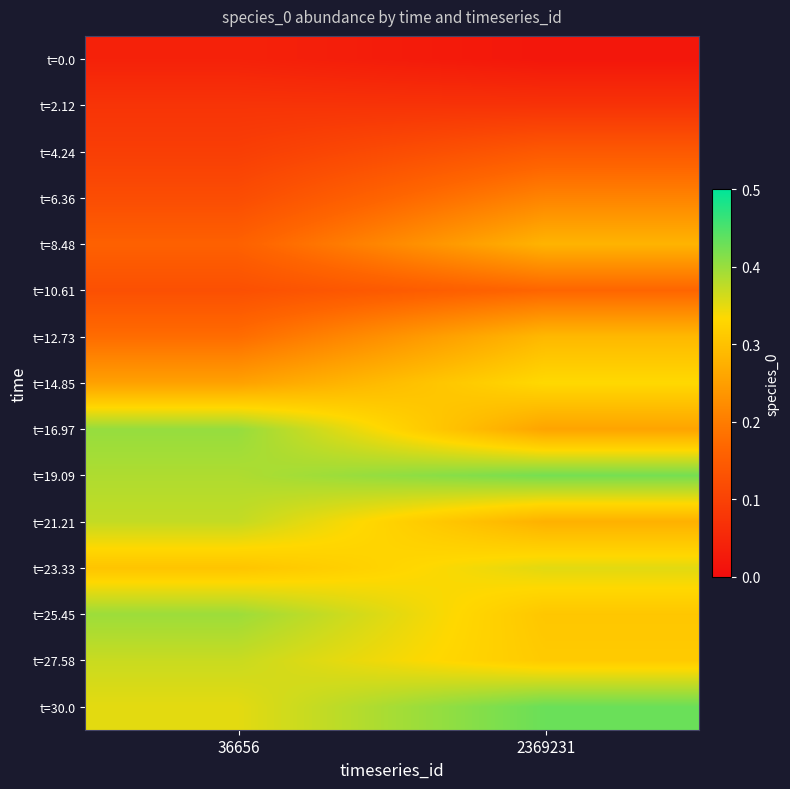

Reading left to right, what are all the values shown in this chart?

t=0.0: 36656=0.0	2369231=0.0
t=2.12: 36656=0.1	2369231=0.1
t=4.24: 36656=0.1	2369231=0.1
t=6.36: 36656=0.1	2369231=0.2
t=8.48: 36656=0.2	2369231=0.3
t=10.61: 36656=0.1	2369231=0.2
t=12.73: 36656=0.2	2369231=0.3
t=14.85: 36656=0.3	2369231=0.3
t=16.97: 36656=0.4	2369231=0.3
t=19.09: 36656=0.4	2369231=0.4
t=21.21: 36656=0.4	2369231=0.3
t=23.33: 36656=0.3	2369231=0.4
t=25.45: 36656=0.4	2369231=0.3
t=27.58: 36656=0.4	2369231=0.3
t=30.0: 36656=0.4	2369231=0.4